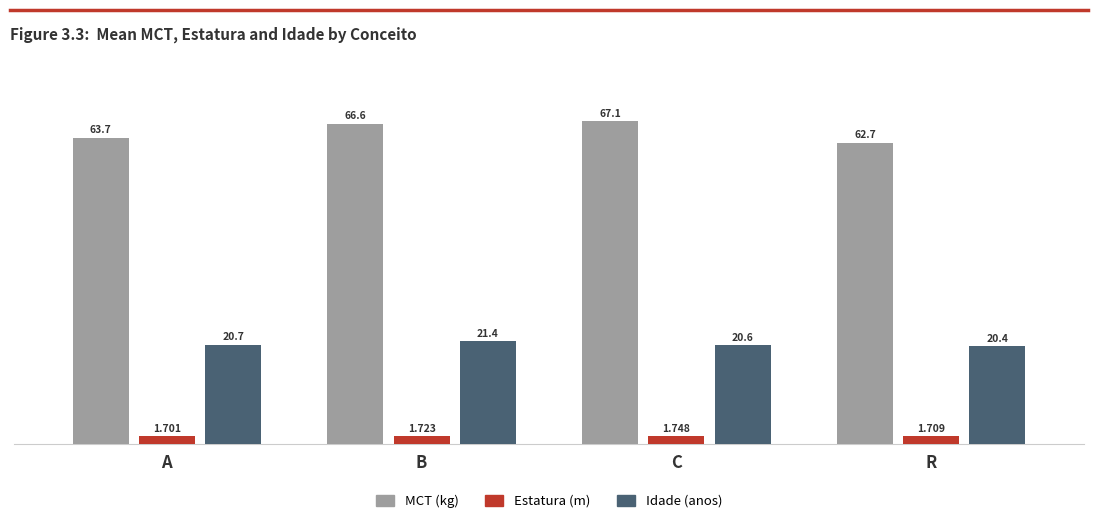

List the labels in order of Estatura (m) value, largest first.

C, B, R, A